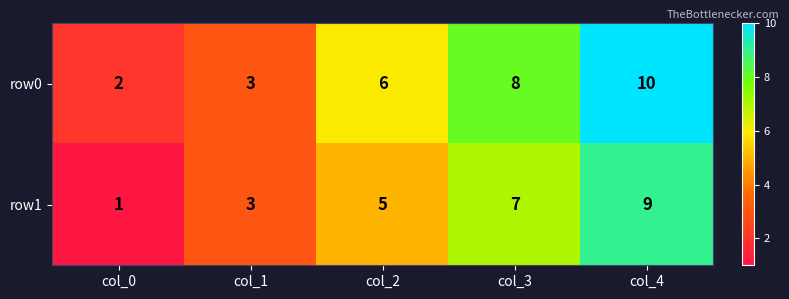

Read the row0 value at col_3.

8